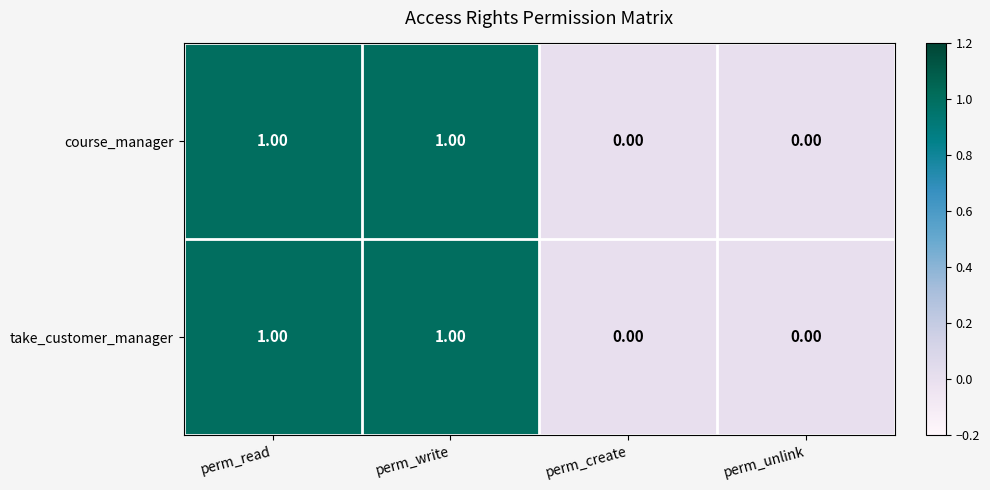

Count the number of categories in the chart.

4